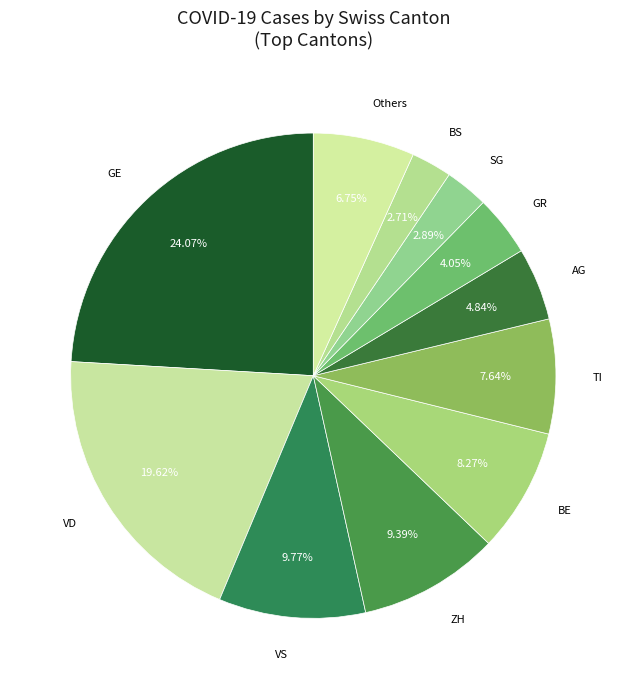

To the nearest percent, what portion does AG represent?

5%